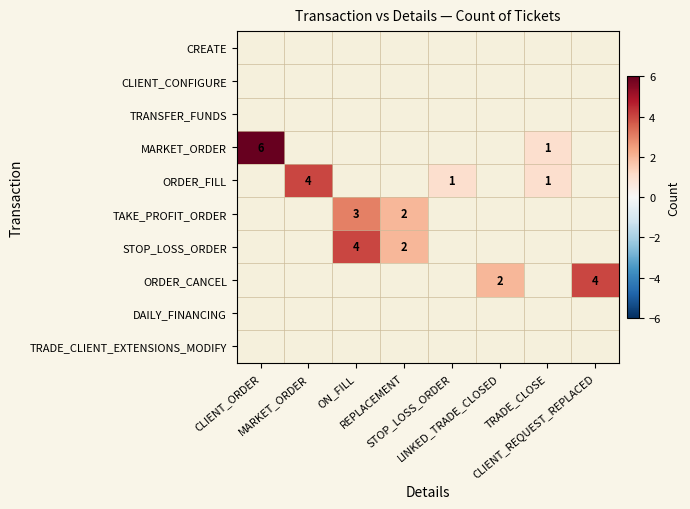

At which label does ORDER_FILL reach its minimum?

CLIENT_ORDER